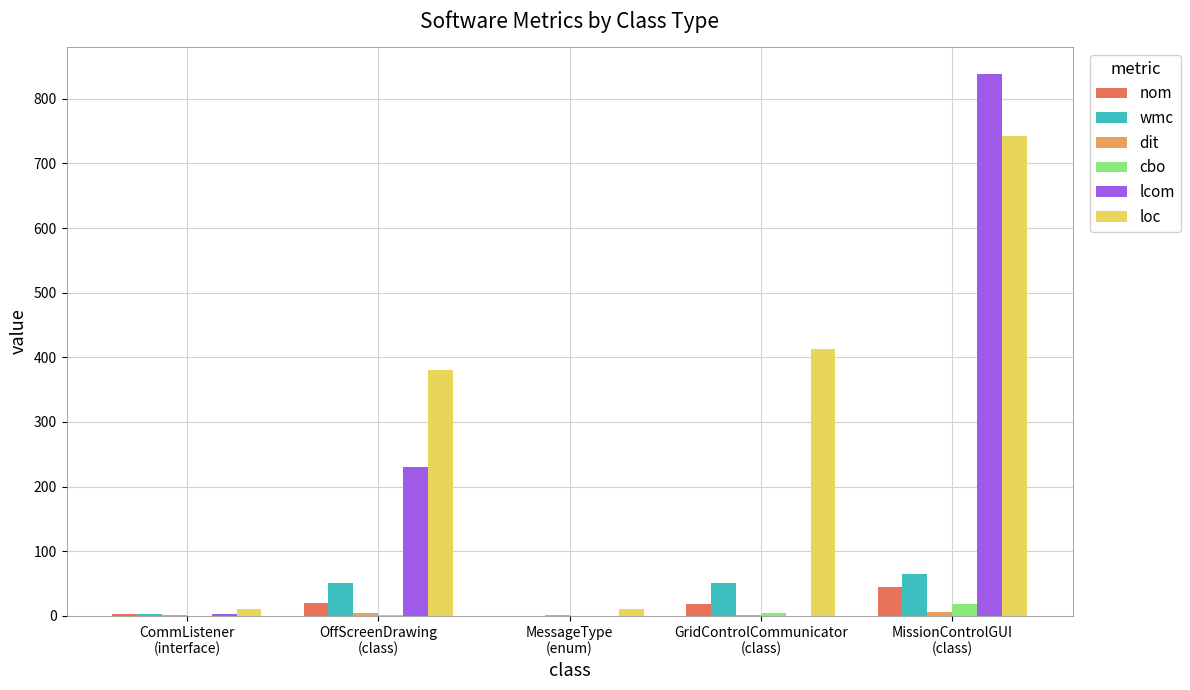

What is the sum of all wmc values?

170